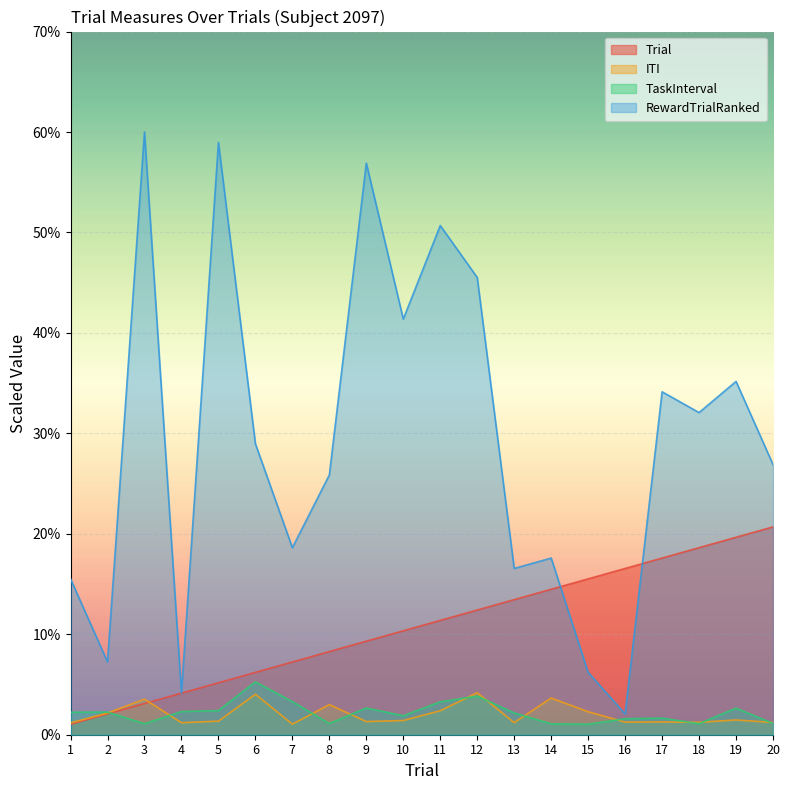

At which label is Trial closest to 10?

10